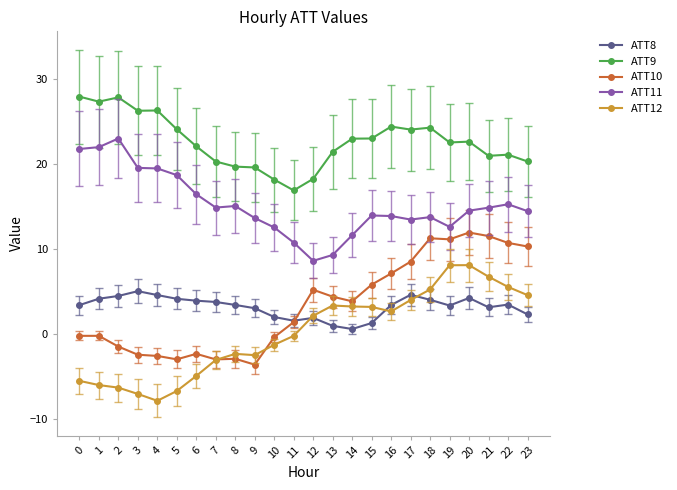

The value of ATT12 at 14 is 3.2. True or false?

True